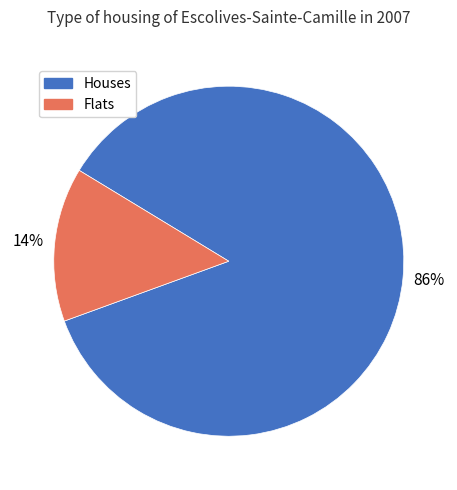

To the nearest percent, what is the difference between the largest and smallest slice percentages?

72%